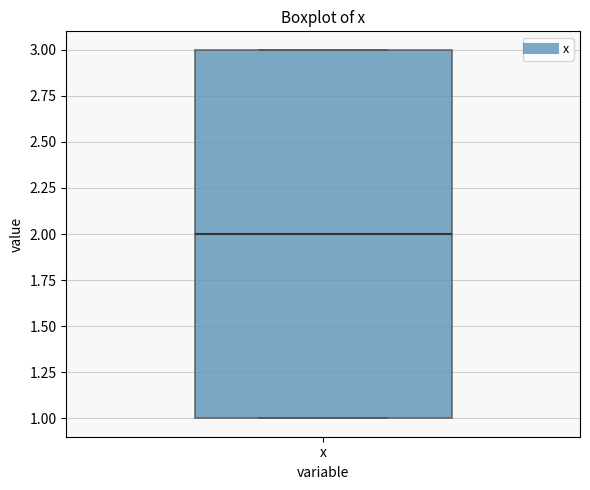

Transcribe this box plot: give where the median line is, the range the box spans, and where the two whiskers end, as read against the y-axis. The values are not printed on the chart, so give them approximately, as read against the axis.

median 2, box 1 to 3, whiskers 1 to 3